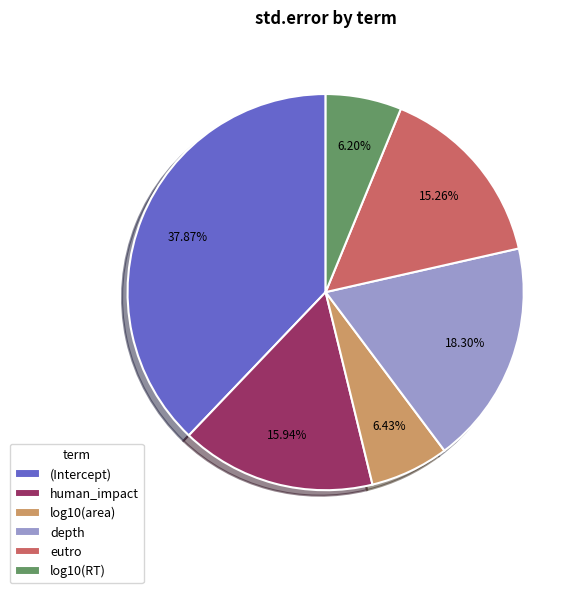

What percentage is the (Intercept) slice, to the nearest percent?

38%